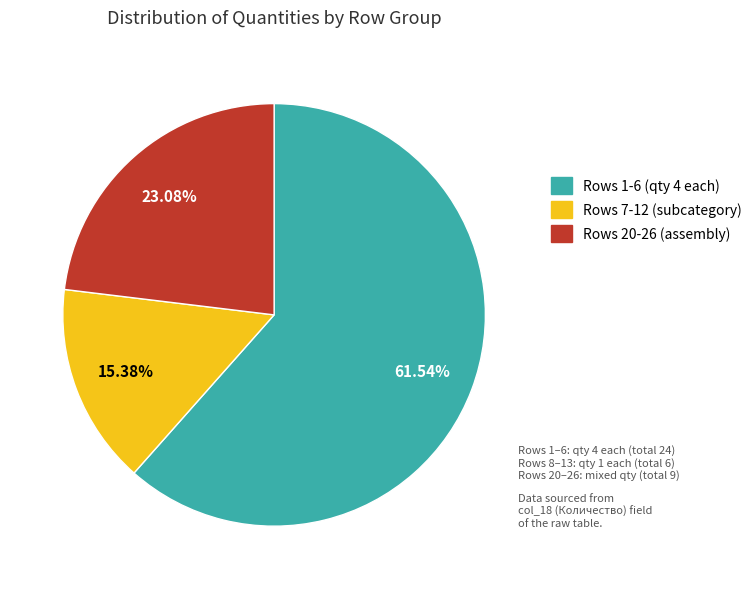

Does any single category account for the majority?

Yes